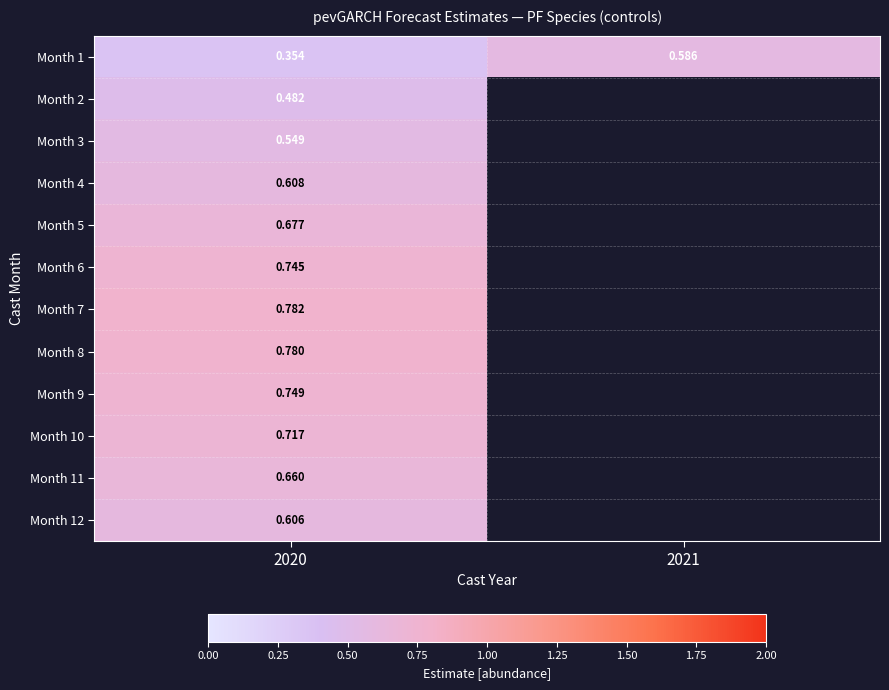

Where is Month 2 nearest to the value 0?

2020